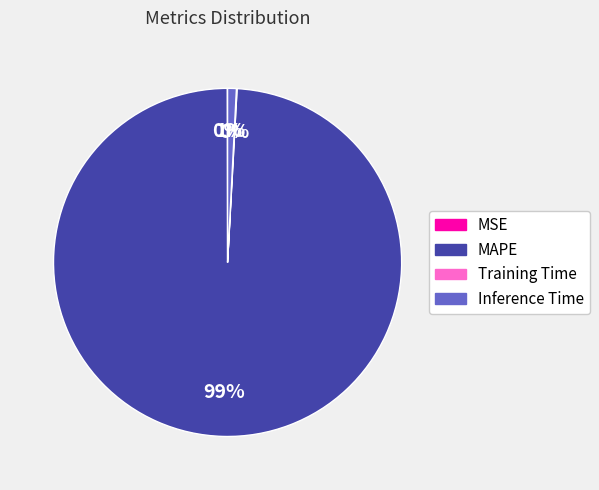

Combined, do MAPE and Inference Time account for over 50%?

Yes